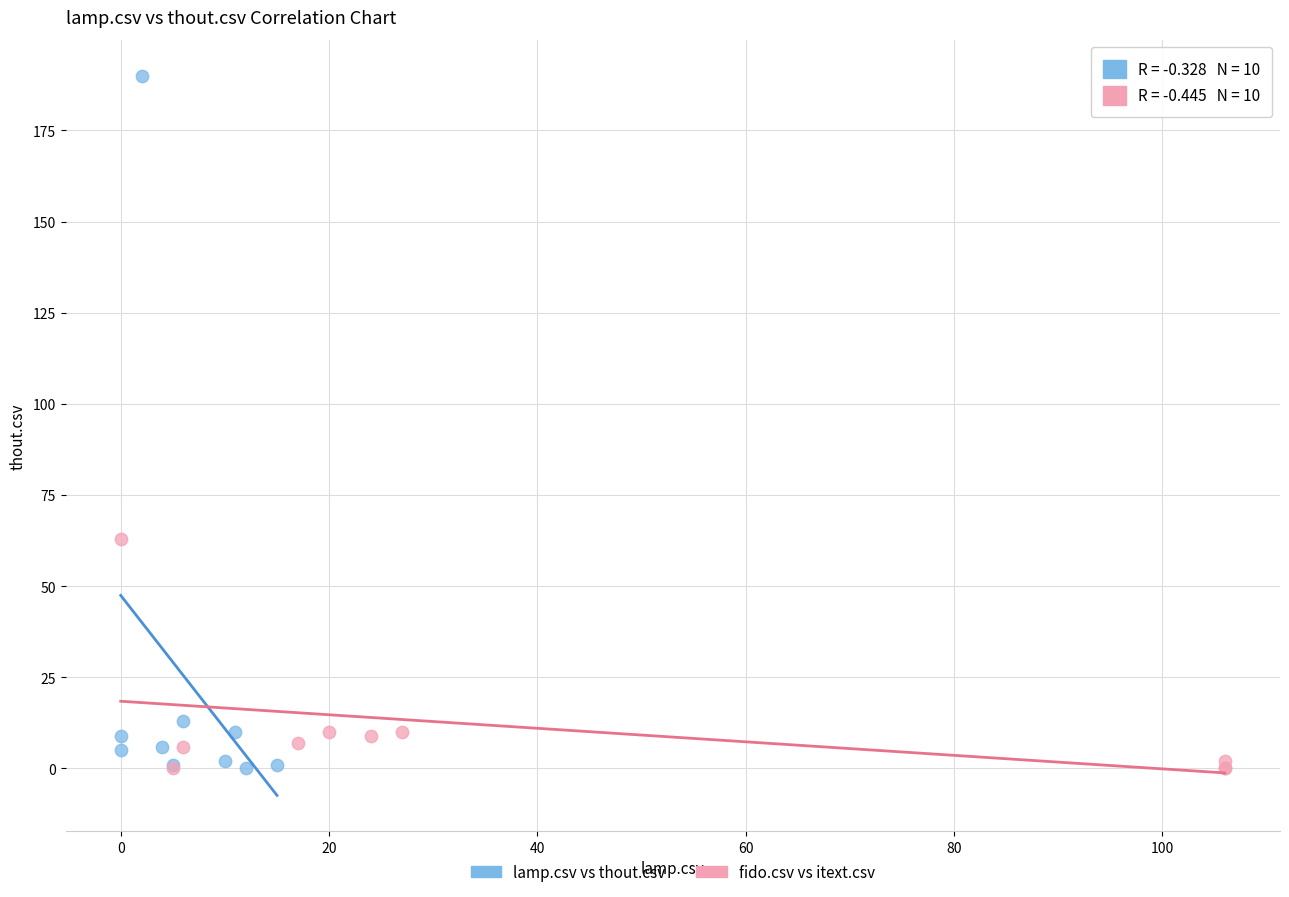

Which series has the widest spread of Y values?

lamp.csv vs thout.csv